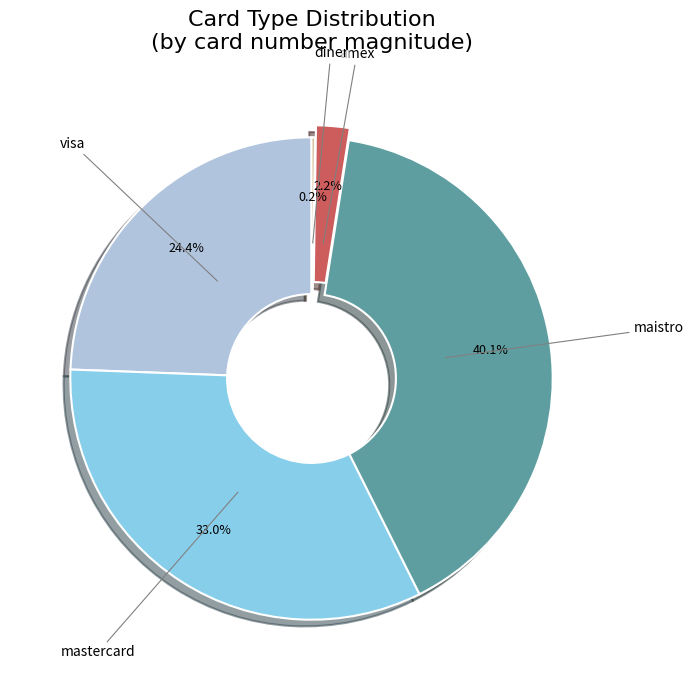

Which slice is the largest?

maistro